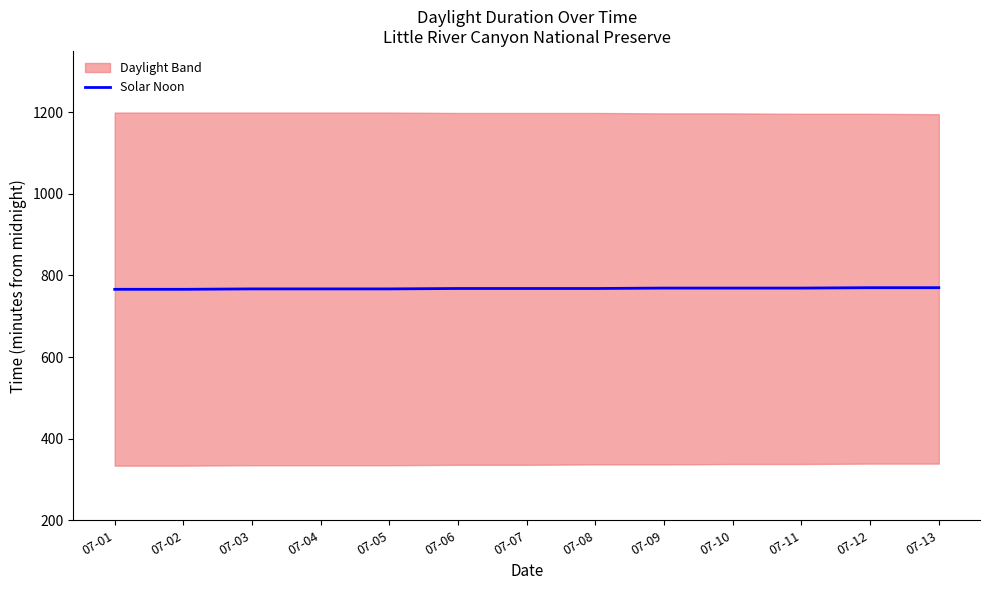

How many lines are shown in the chart?

1